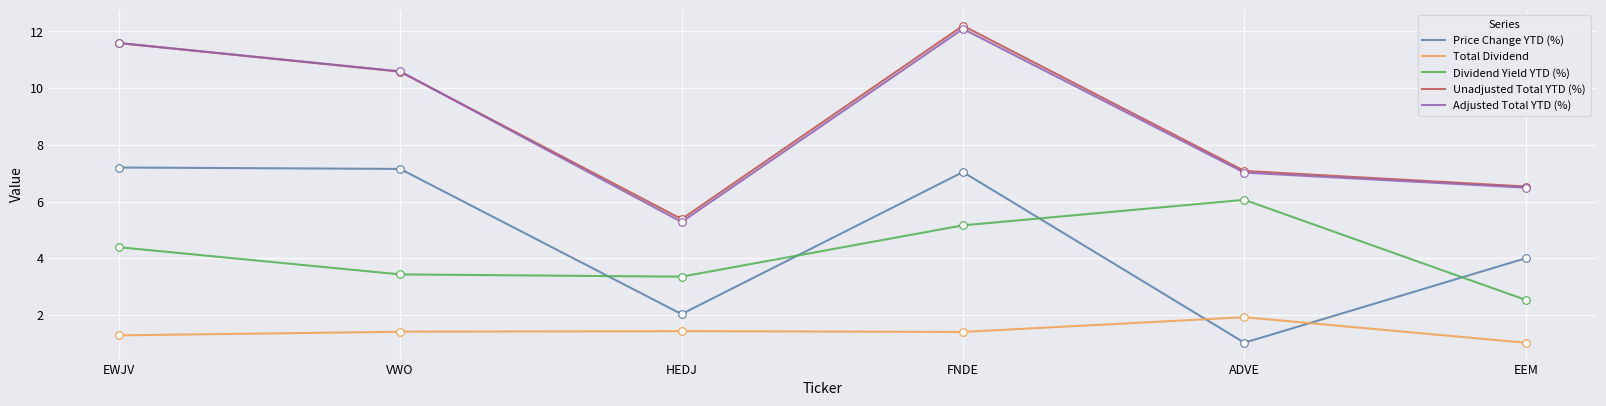

What is the total value across all series at EEM?

20.6